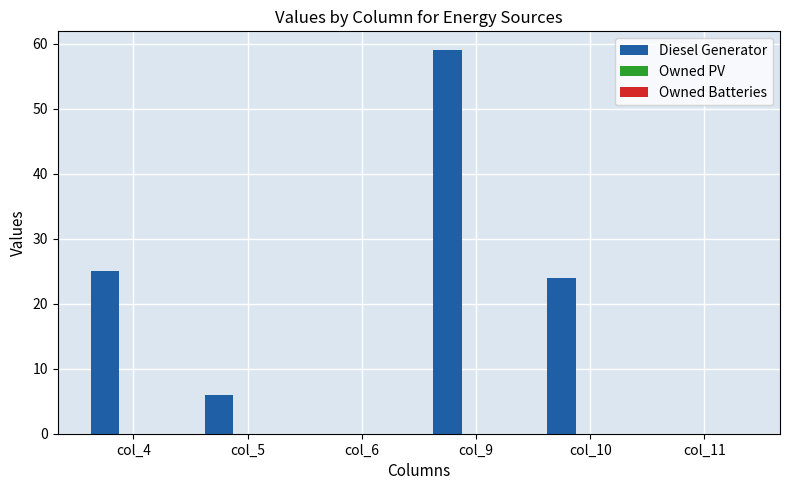

Reading left to right, extract all data points from this chart.

col_4=25	col_5=6	col_6=0	col_9=59	col_10=24	col_11=0